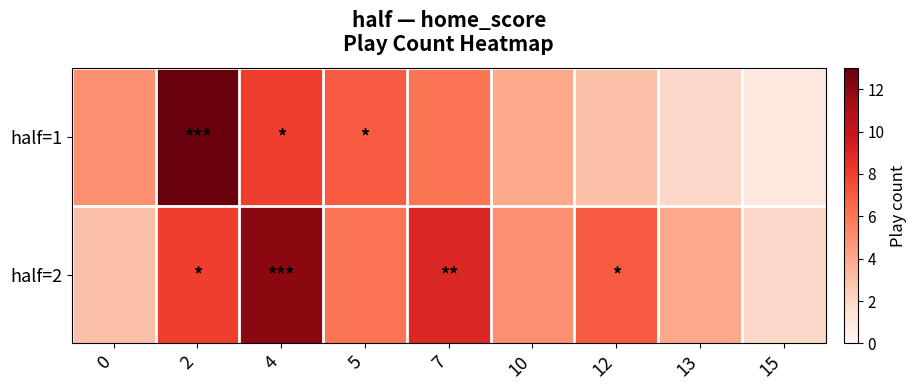

Reading right to left, what are all the values shown in this chart?

half=1: 15=1	13=2	12=3	10=4	7=6	5=7	4=8	2=13	0=5
half=2: 15=2	13=4	12=7	10=5	7=9	5=6	4=12	2=8	0=3